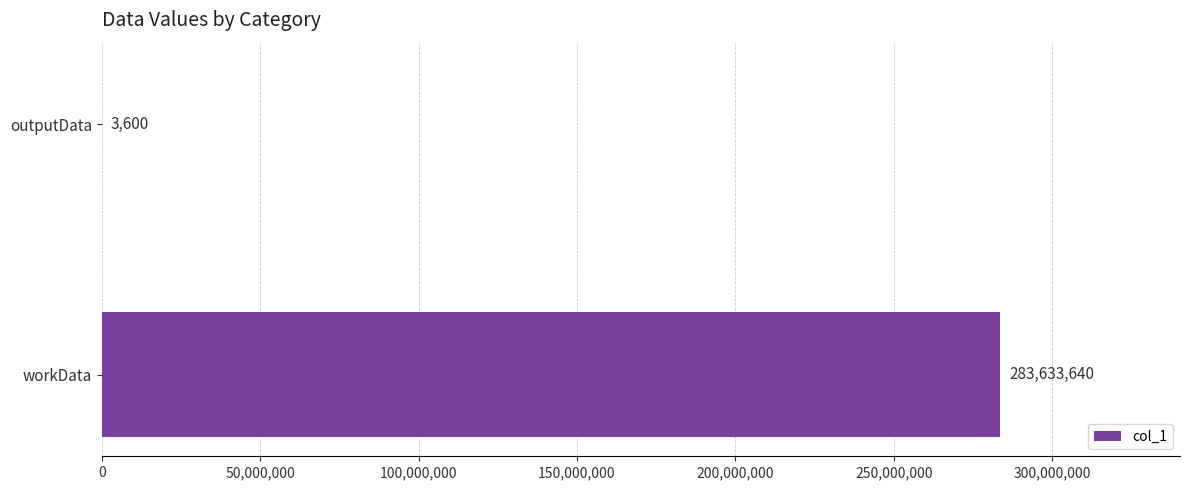

True or false: the data shows 283633640 at workData.

True